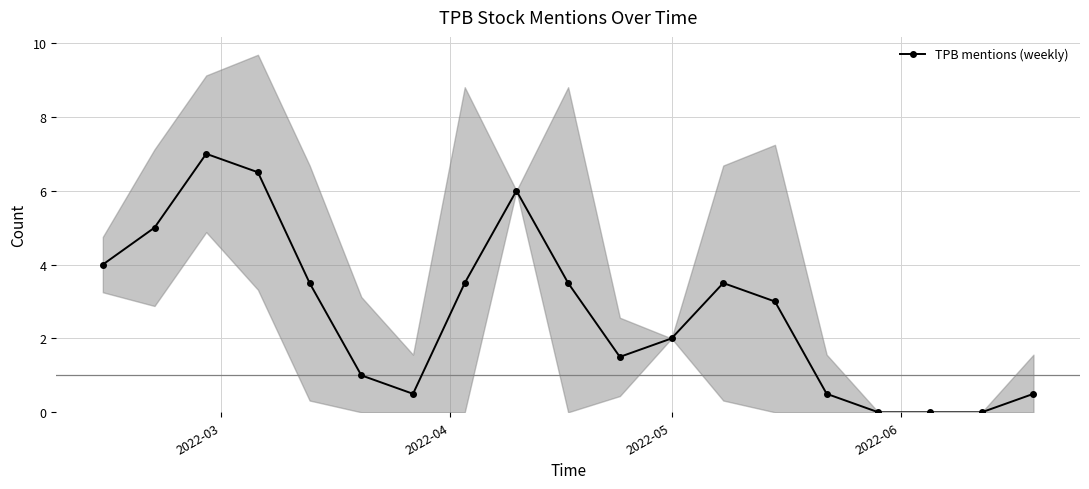

What is the highest value of the TPB mentions (weekly) series?

7.0